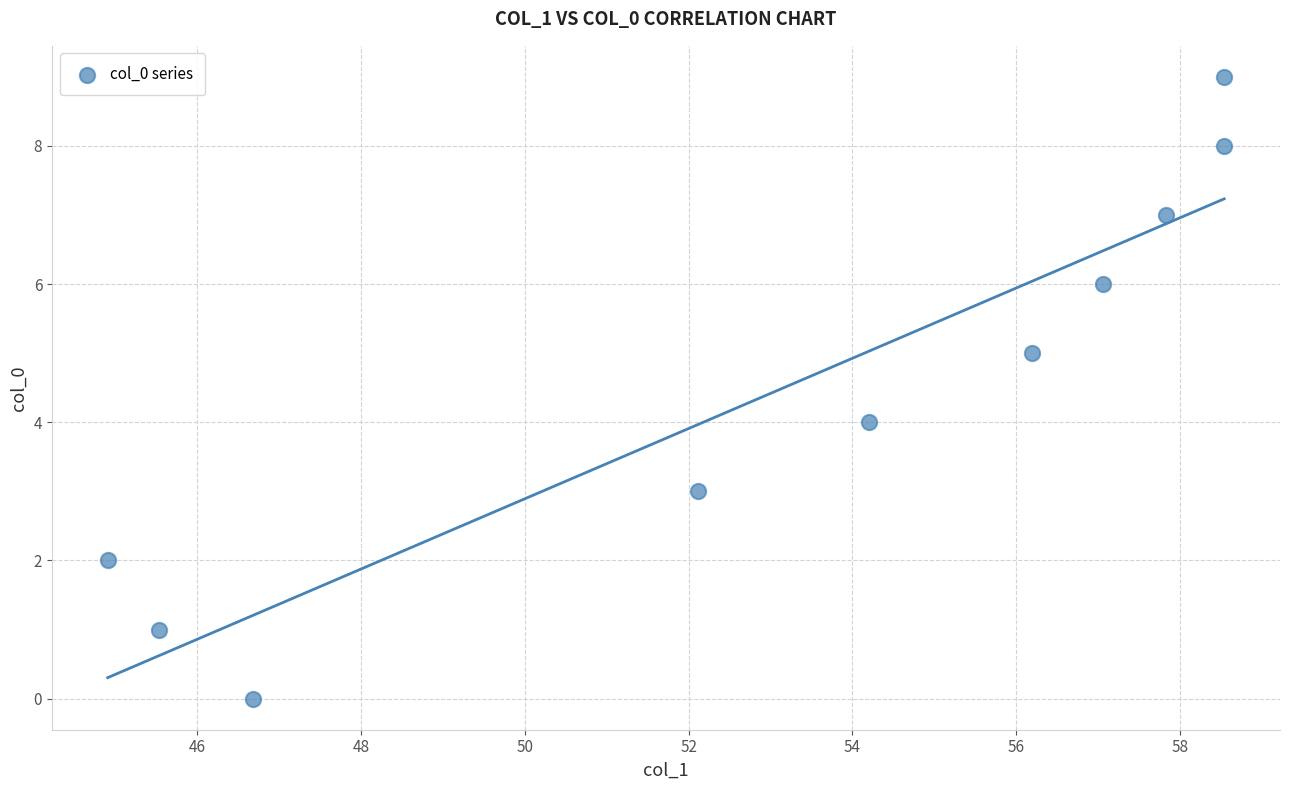

What is the range of Y values (max minus min)?

9